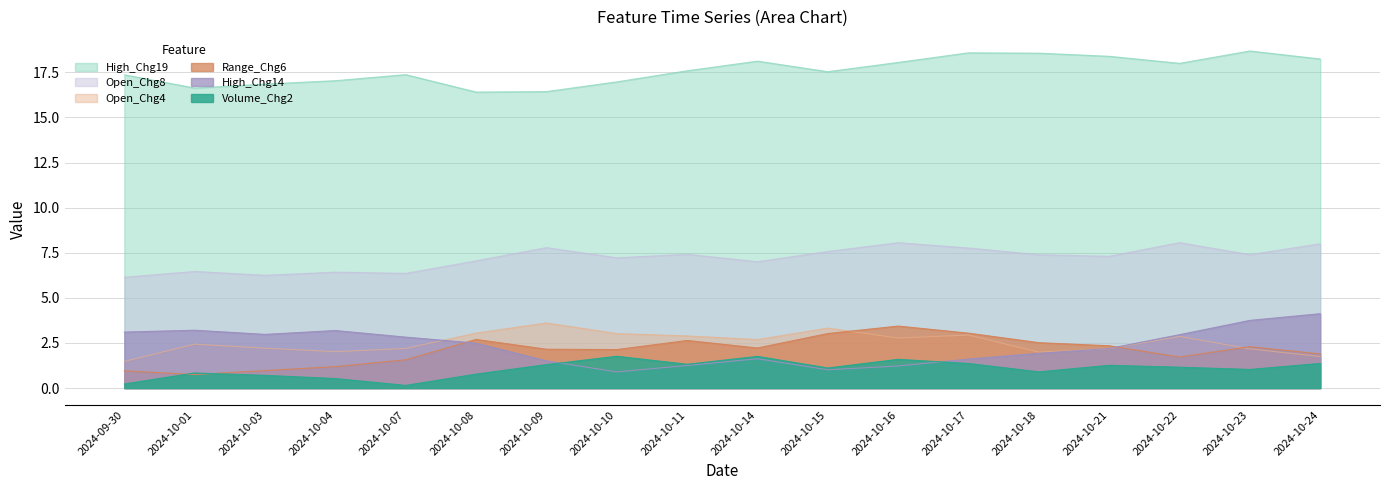

Where is the first local minimum for Open_Chg8?

2024-10-03